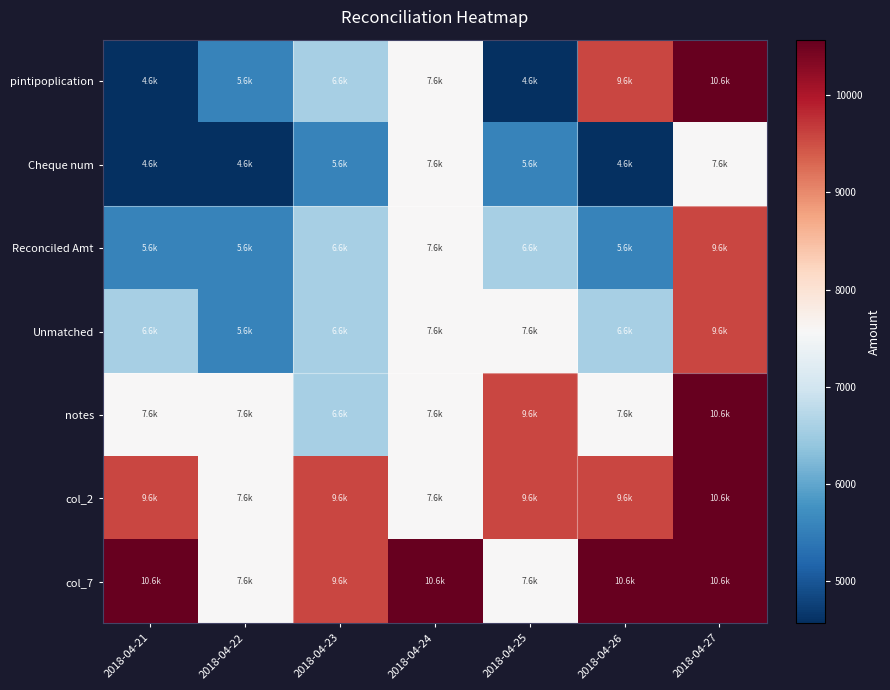

Reading left to right, transcribe all the data shown in this chart.

pintipoplication: 2018-04-21=4567.9	2018-04-22=5567.9	2018-04-23=6567.9	2018-04-24=7567.9	2018-04-25=4567.9	2018-04-26=9567.9	2018-04-27=10567.9
Cheque num: 2018-04-21=4567.9	2018-04-22=4567.9	2018-04-23=5567.9	2018-04-24=7567.9	2018-04-25=5567.9	2018-04-26=4567.9	2018-04-27=7567.9
Reconciled Amt: 2018-04-21=5567.9	2018-04-22=5567.9	2018-04-23=6567.9	2018-04-24=7567.9	2018-04-25=6567.9	2018-04-26=5567.9	2018-04-27=9567.9
Unmatched: 2018-04-21=6567.9	2018-04-22=5567.9	2018-04-23=6567.9	2018-04-24=7567.9	2018-04-25=7567.9	2018-04-26=6567.9	2018-04-27=9567.9
notes: 2018-04-21=7567.9	2018-04-22=7567.9	2018-04-23=6567.9	2018-04-24=7567.9	2018-04-25=9567.9	2018-04-26=7567.9	2018-04-27=10567.9
col_2: 2018-04-21=9567.9	2018-04-22=7567.9	2018-04-23=9567.9	2018-04-24=7567.9	2018-04-25=9567.9	2018-04-26=9567.9	2018-04-27=10567.9
col_7: 2018-04-21=10567.9	2018-04-22=7567.9	2018-04-23=9567.9	2018-04-24=10567.9	2018-04-25=7567.9	2018-04-26=10567.9	2018-04-27=10567.9